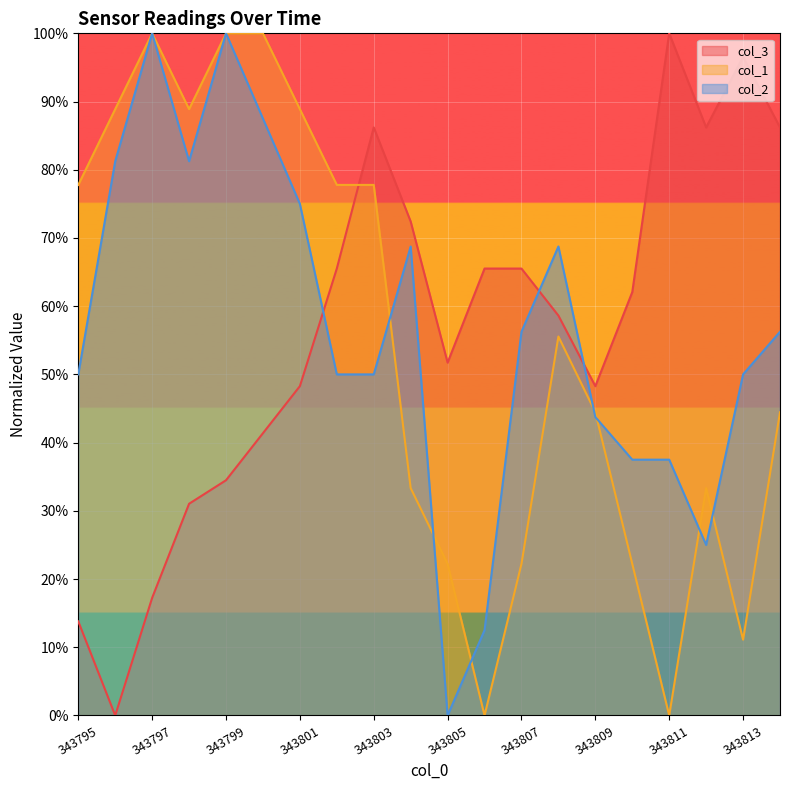

Rank the categories by col_3 value from lowest to highest.

343796, 343795, 343797, 343798, 343799, 343800, 343801, 343809, 343805, 343808, 343810, 343802, 343806, 343807, 343804, 343803, 343812, 343814, 343813, 343811